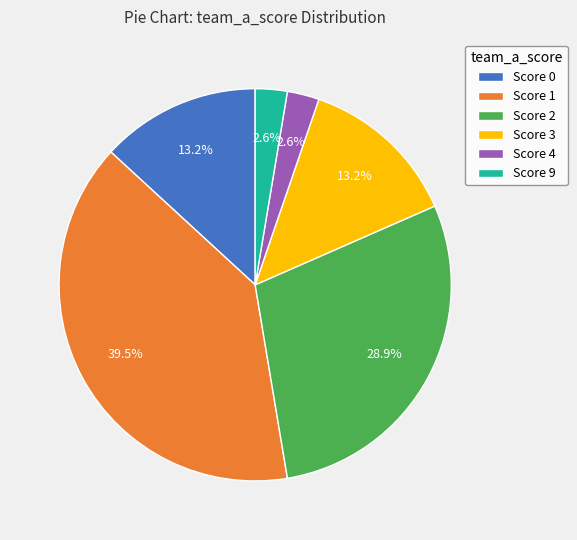

Approximately how many times larger is the value at Score 2 compared to Score 3?

2.2